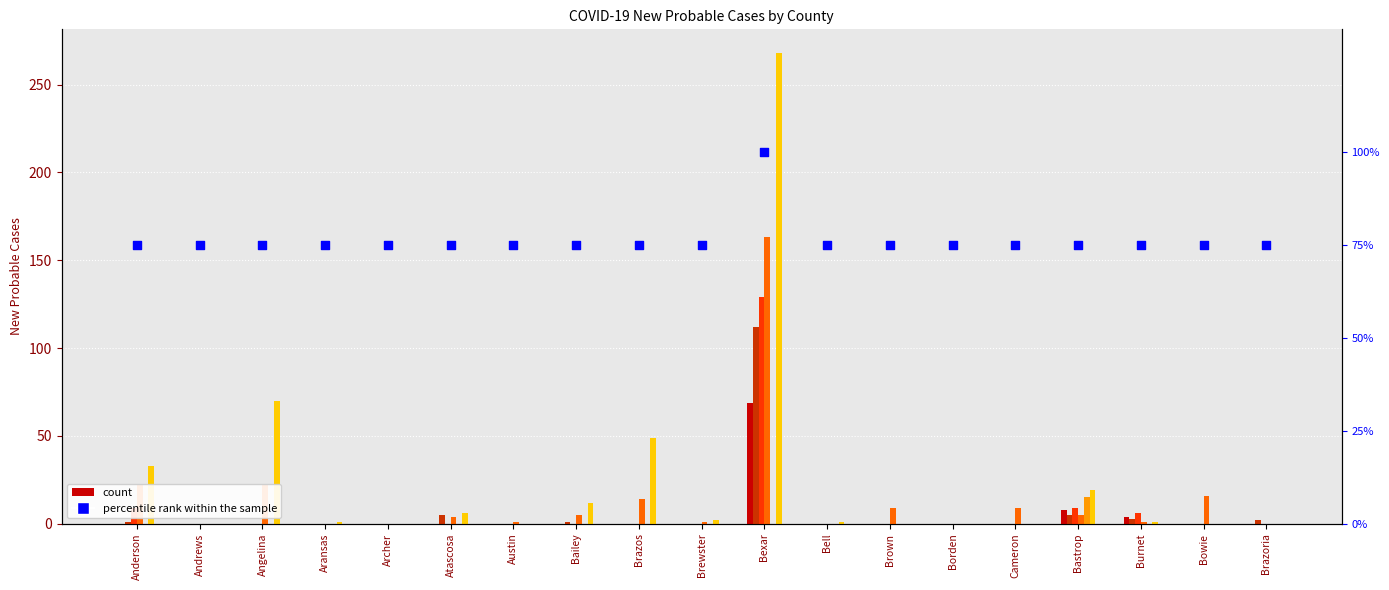

At which category is the sum across all series the highest?

Bexar